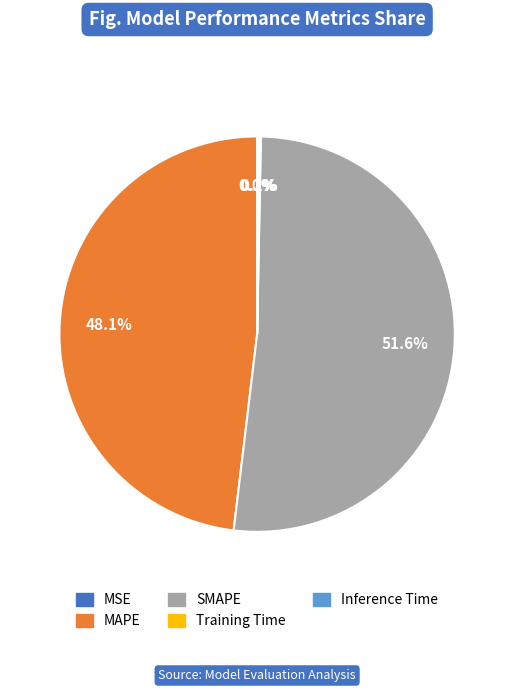

Which category has the biggest portion of the pie?

SMAPE